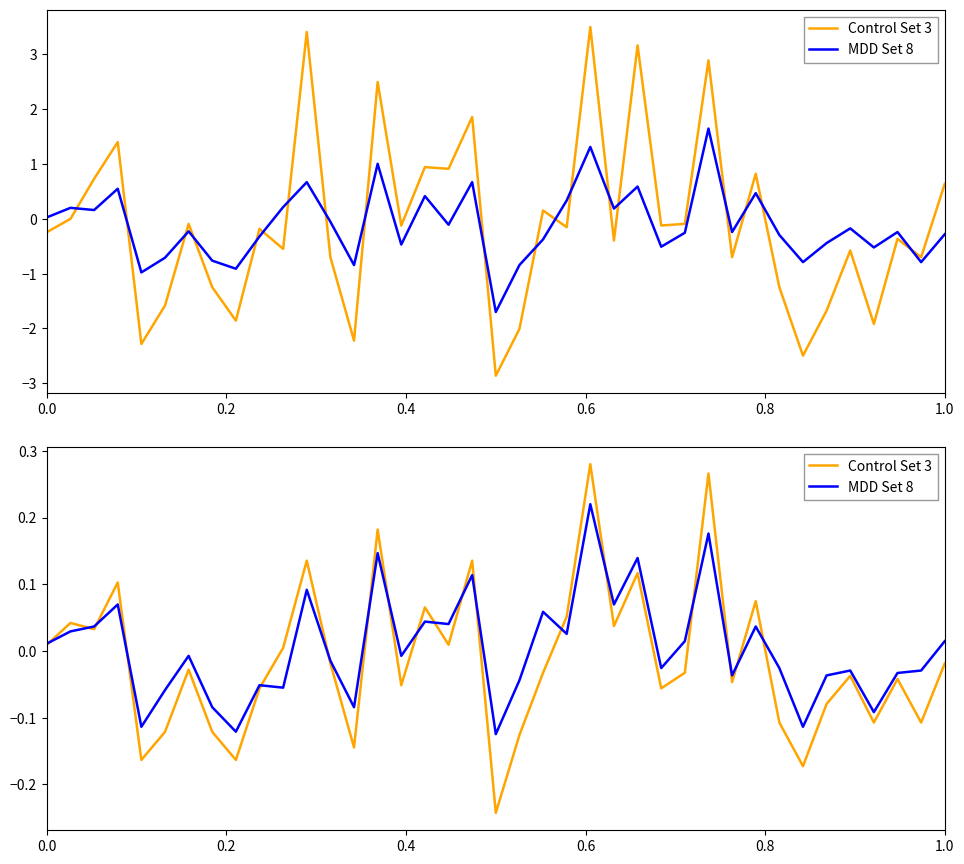

Does the chart display data point markers on the line(s)?

No